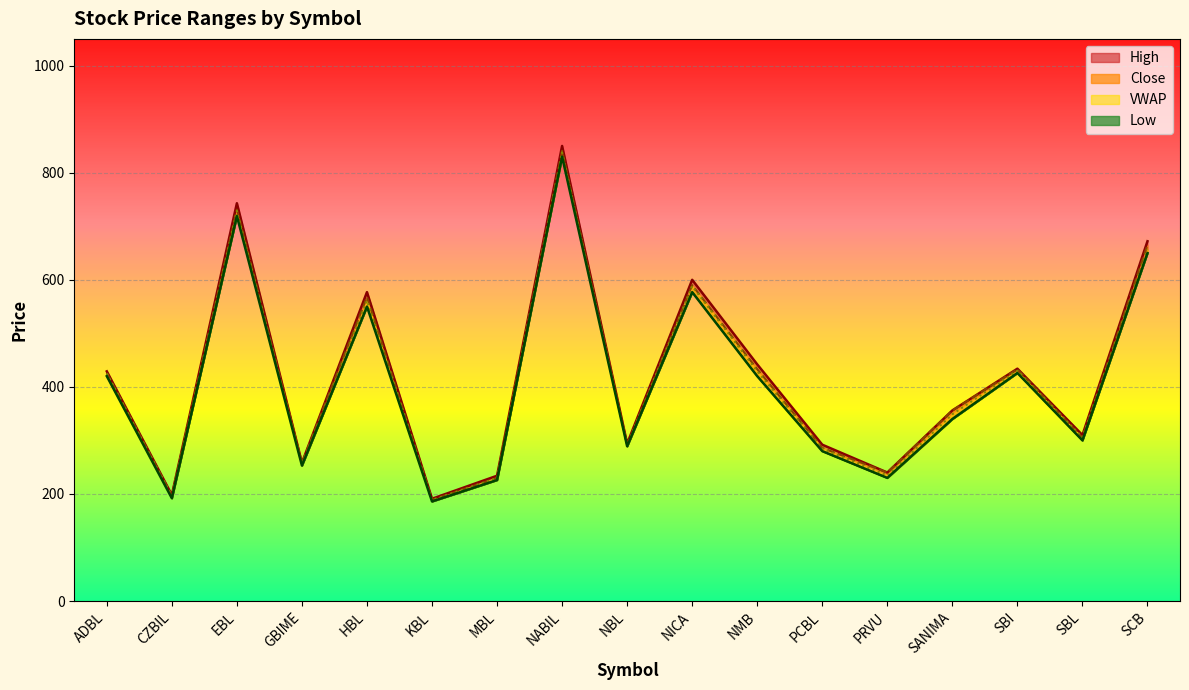

Rank the series by their average value, from lowest to highest.

Low, VWAP, Close, High